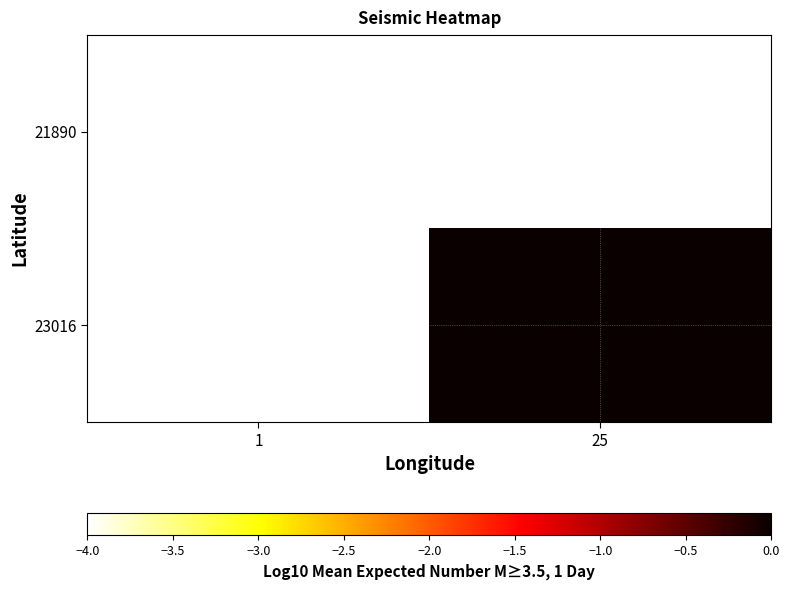

Which has a higher value, 1 or 25?

25